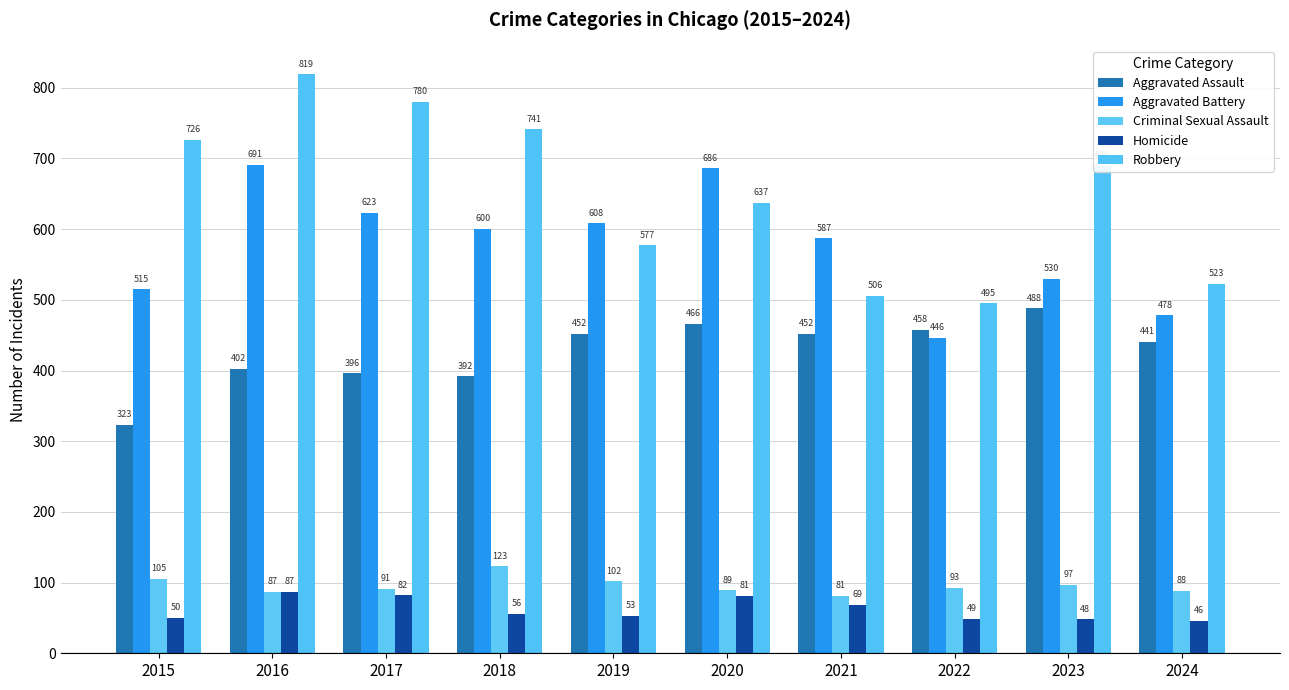

Reading left to right, list all the values displayed in this chart.

Aggravated Assault: 2015=323	2016=402	2017=396	2018=392	2019=452	2020=466	2021=452	2022=458	2023=488	2024=441
Aggravated Battery: 2015=515	2016=691	2017=623	2018=600	2019=608	2020=686	2021=587	2022=446	2023=530	2024=478
Criminal Sexual Assault: 2015=105	2016=87	2017=91	2018=123	2019=102	2020=89	2021=81	2022=93	2023=97	2024=88
Homicide: 2015=50	2016=87	2017=82	2018=56	2019=53	2020=81	2021=69	2022=49	2023=48	2024=46
Robbery: 2015=726	2016=819	2017=780	2018=741	2019=577	2020=637	2021=506	2022=495	2023=690	2024=523